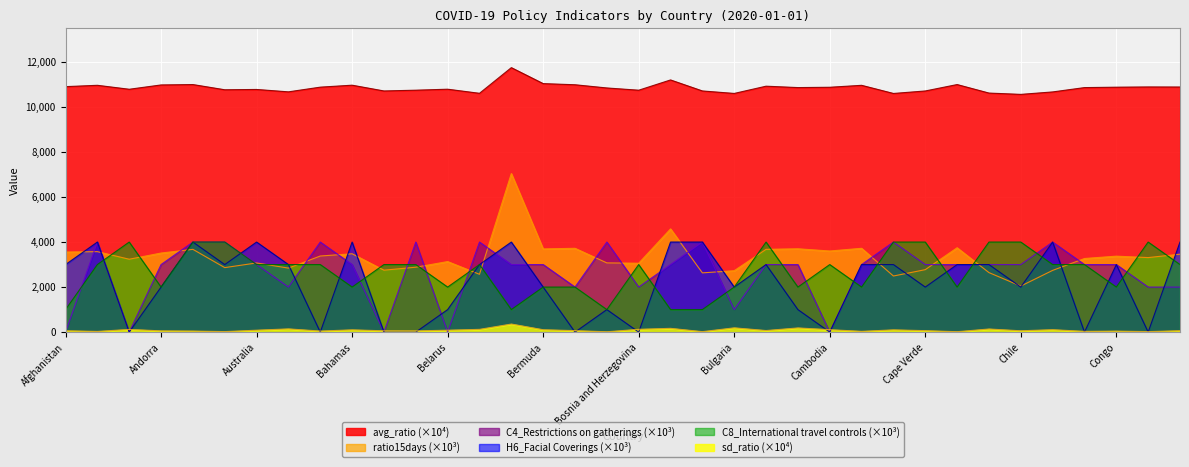

Where is the first local maximum for sd_ratio?

Algeria